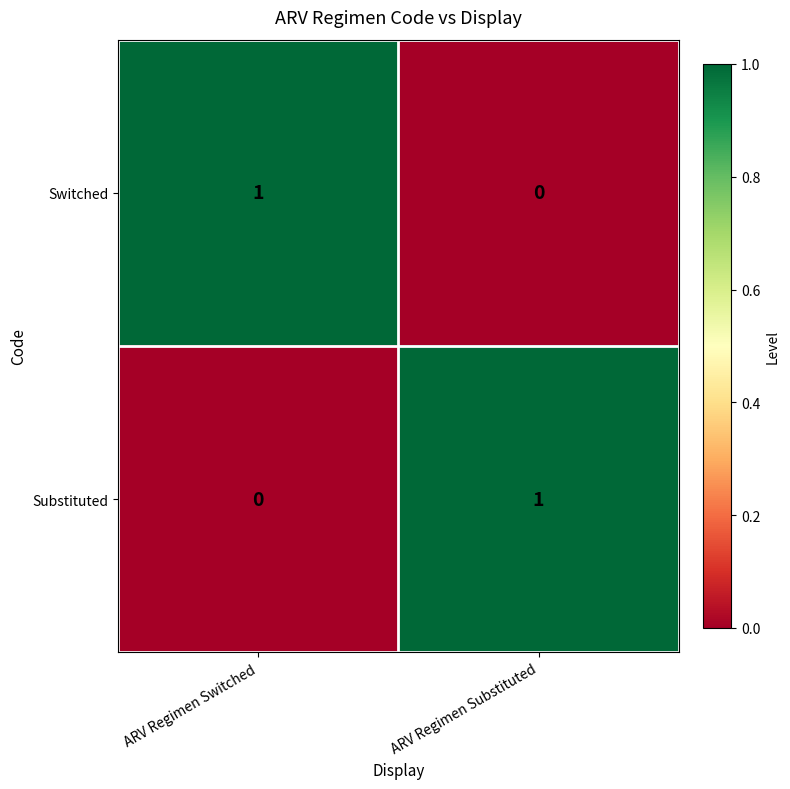

Reading left to right, what are all the values shown in this chart?

Switched: 1	0
Substituted: 0	1